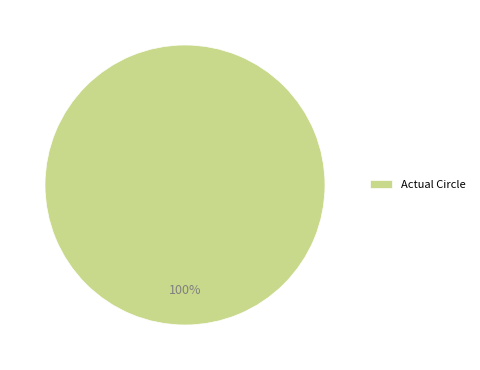

Is there any slice that represents more than half of the pie?

Yes